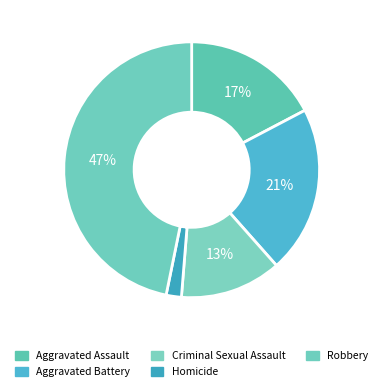

Is there a majority slice in this chart?

No